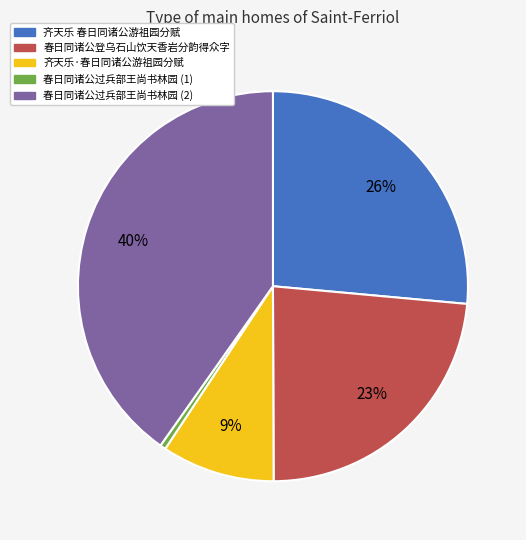

How many segments does this pie chart have?

5